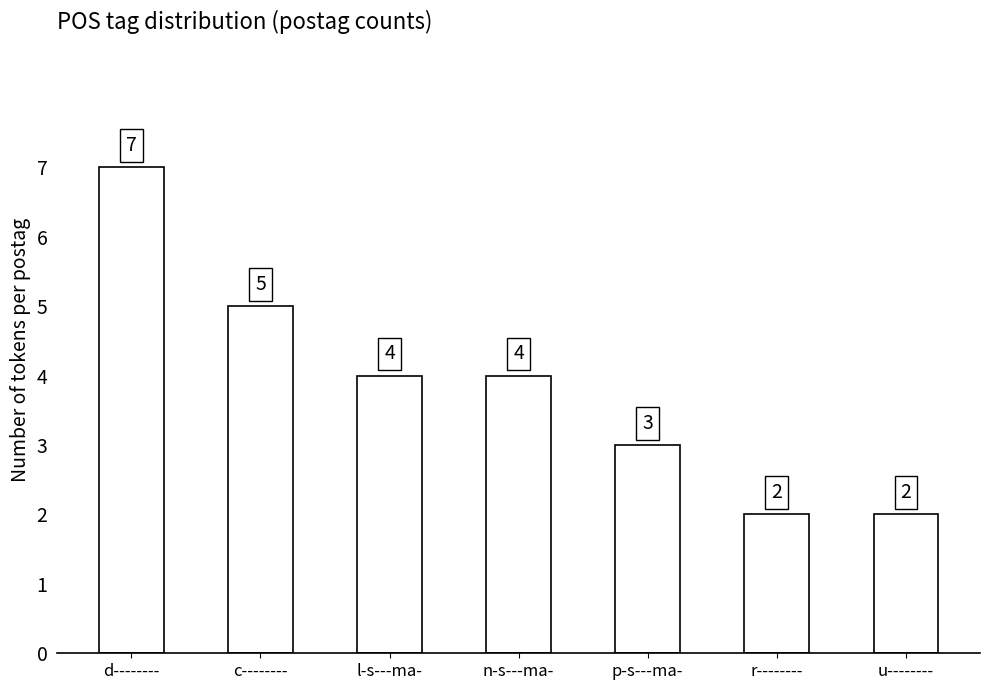

Between c-------- and n-s---ma-, which is larger?

c--------